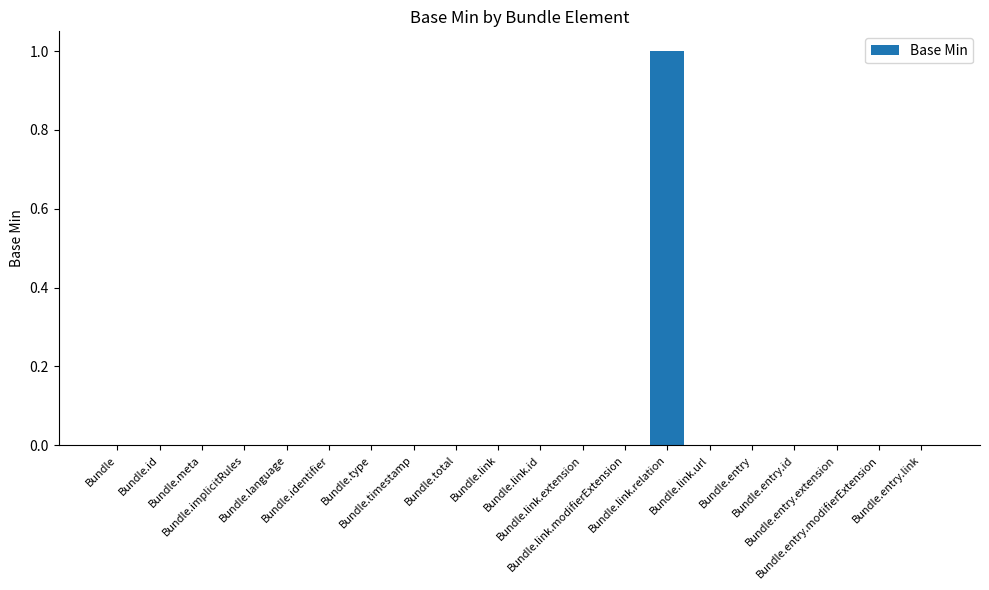

Are the bars grouped side by side (vs. stacked)?

No